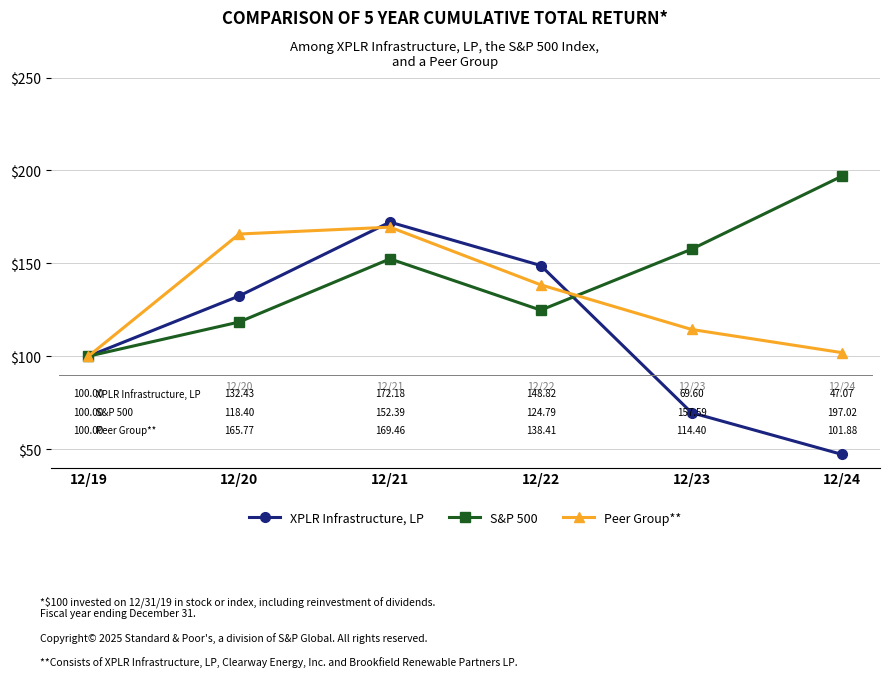

What is the value of the Peer Group** point at the 1st from the left?

100.0